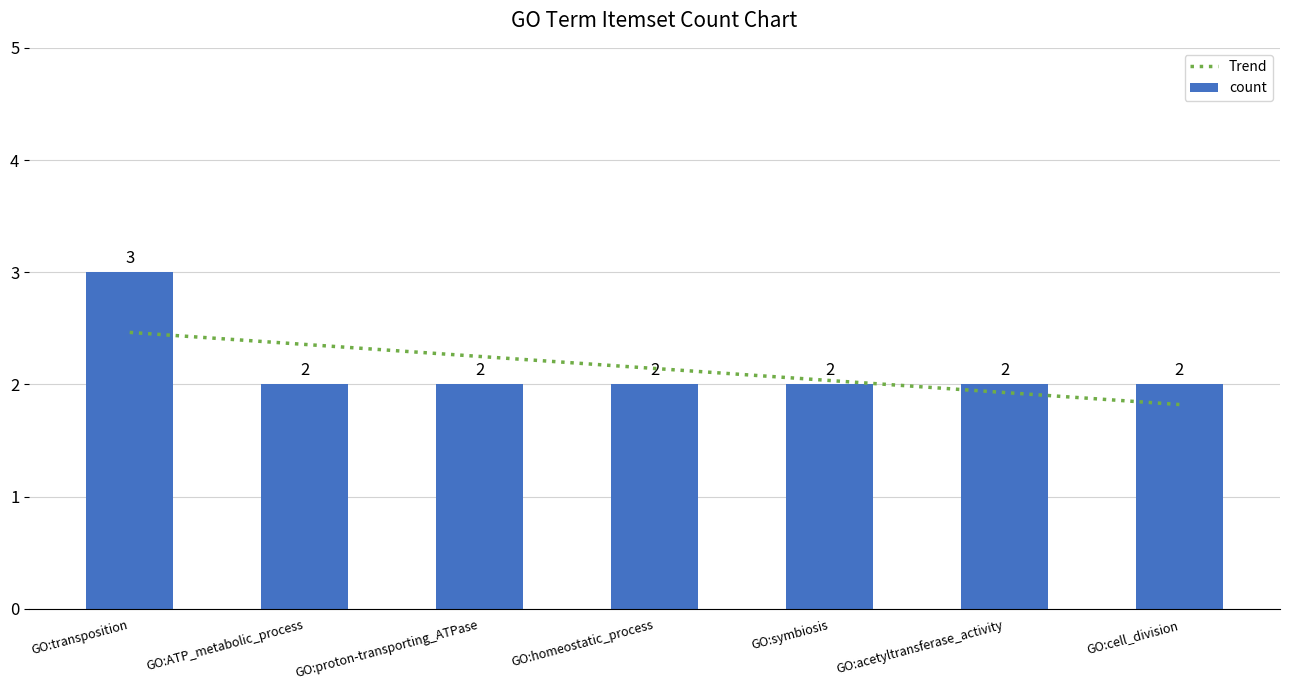

Which has a higher value, GO:cell_division or GO:transposition?

GO:transposition